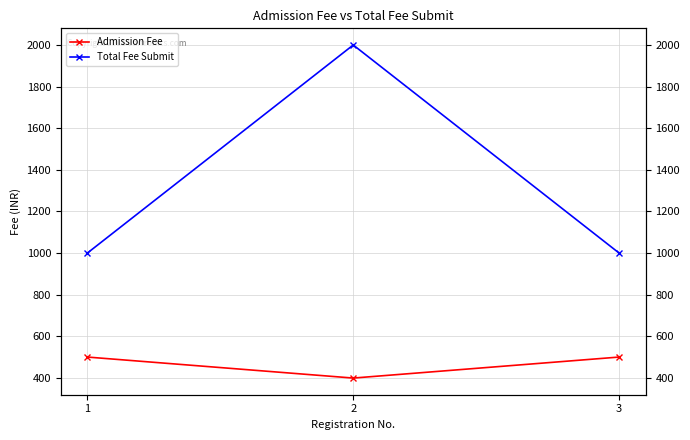

How many distinct data groups are displayed?

2